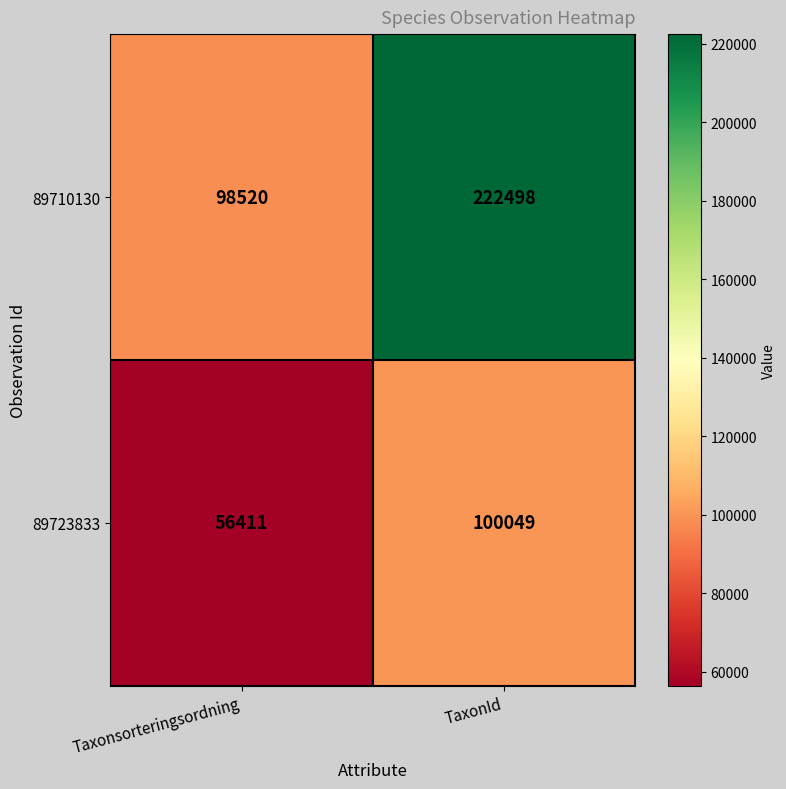

Reading left to right, extract all data points from this chart.

89710130: 98520	222498
89723833: 56411	100049